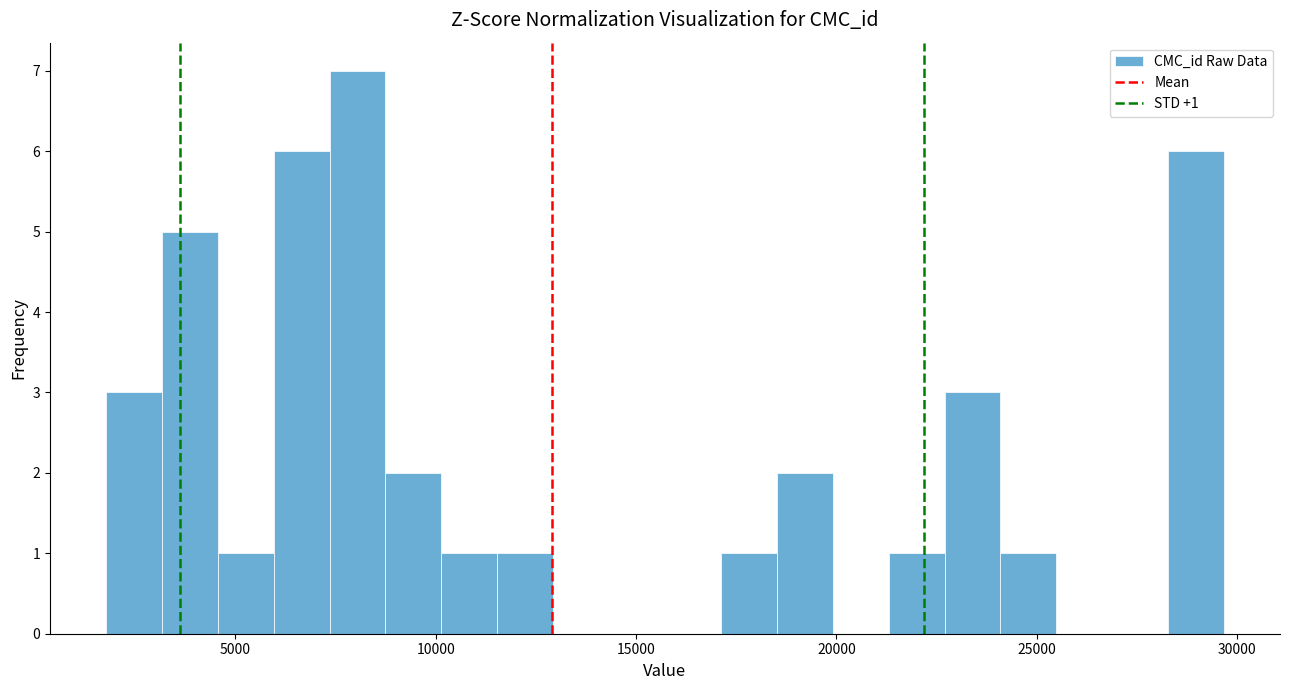

Around what value on the x-axis is the tallest bar? Give the approximate position of its centre, as read against the axis.

8000